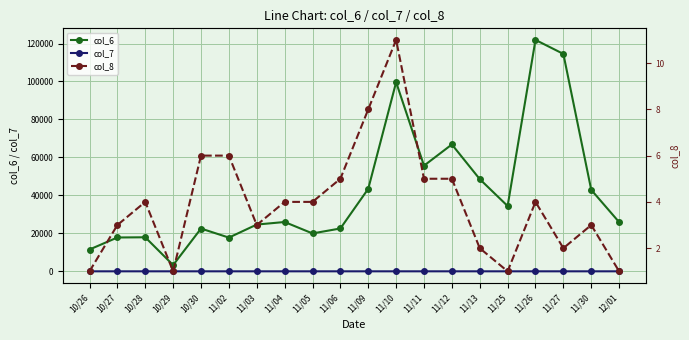

Rank the series at 10/28 from lowest to highest value.

col_7, col_8, col_6